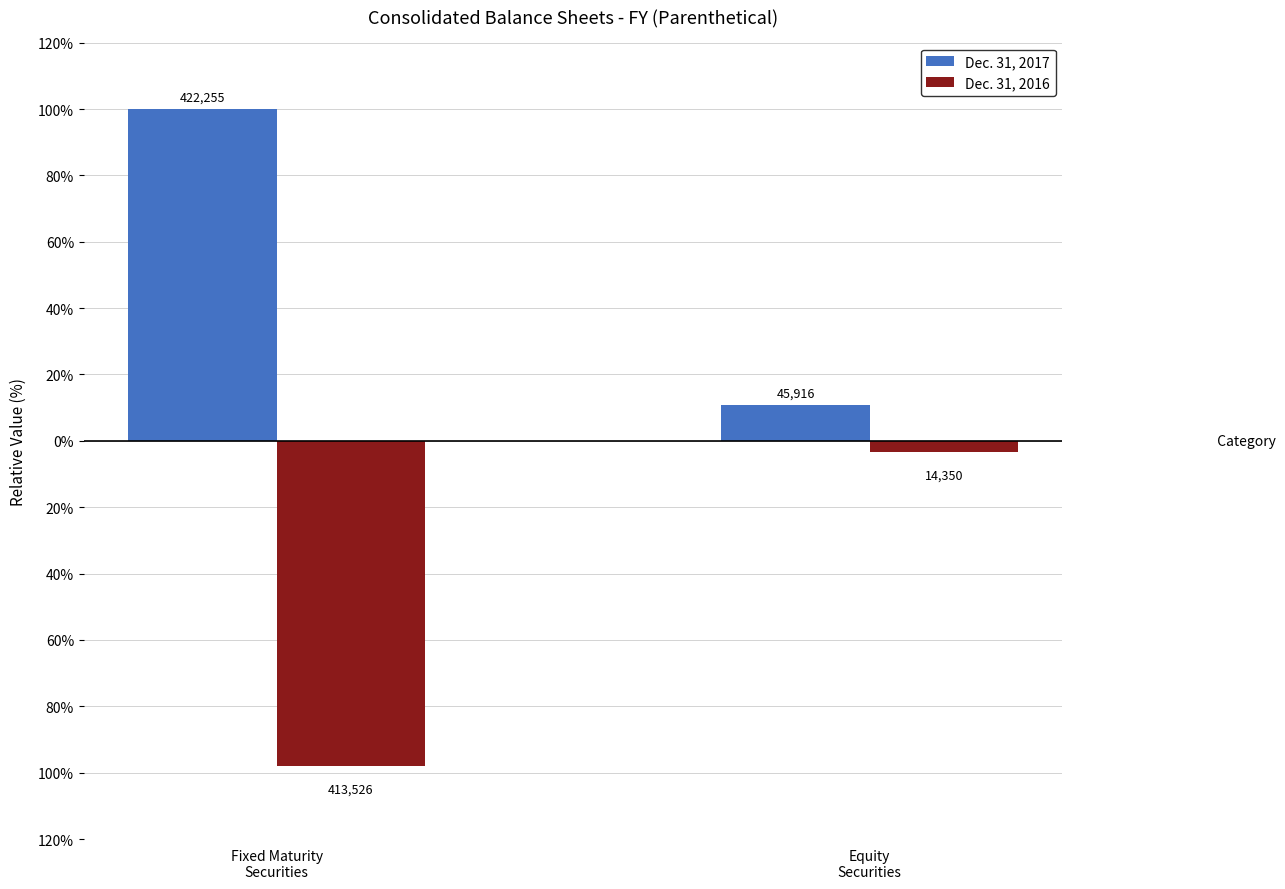

What is the value of the Dec. 31, 2016 bar at the 2nd from the left?

-3.4